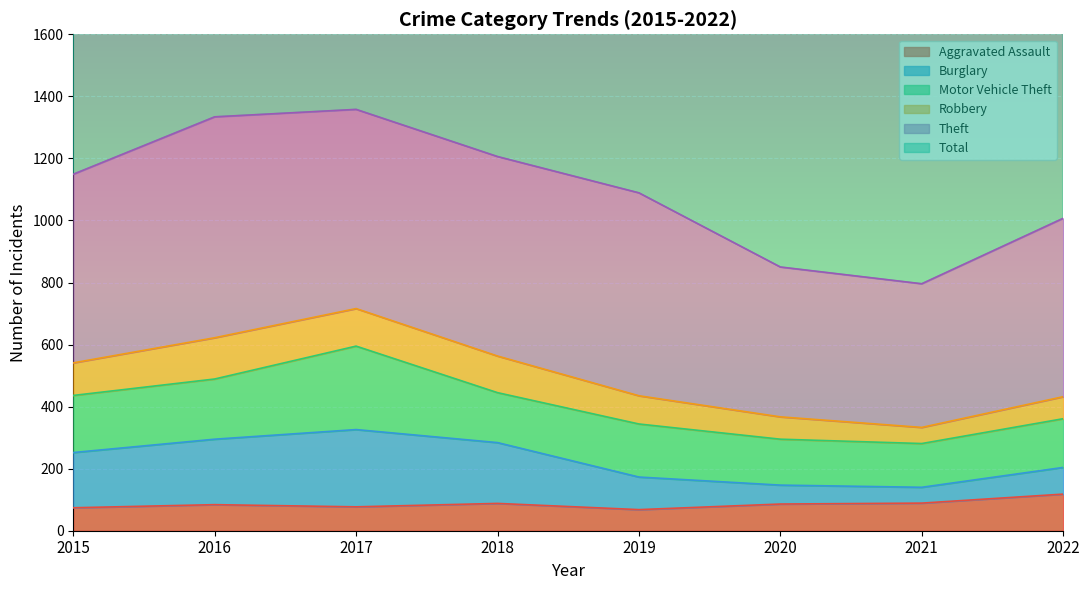

What is the lowest value of the Aggravated Assault series?

68